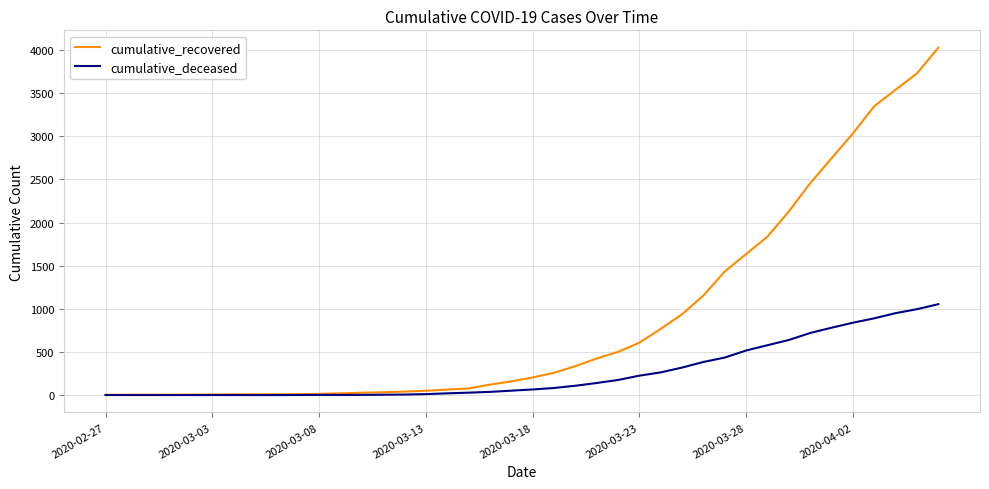

Which series has the largest range (max minus min)?

cumulative_recovered